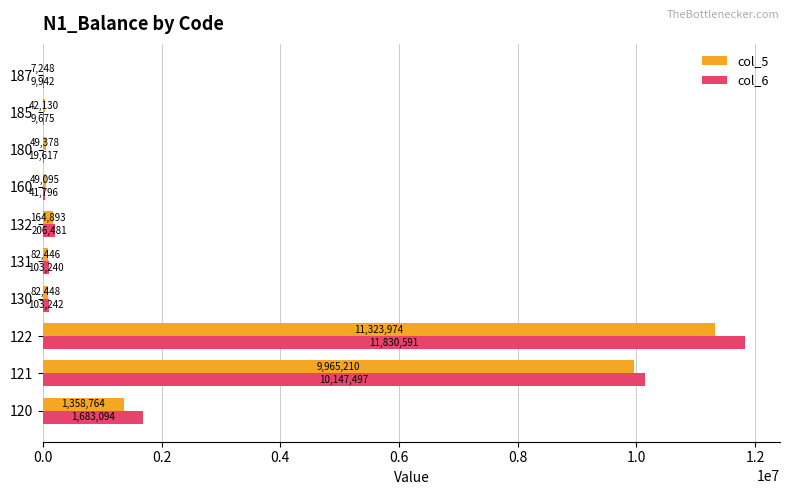

Where is col_5 nearest to the value 5665610?

121